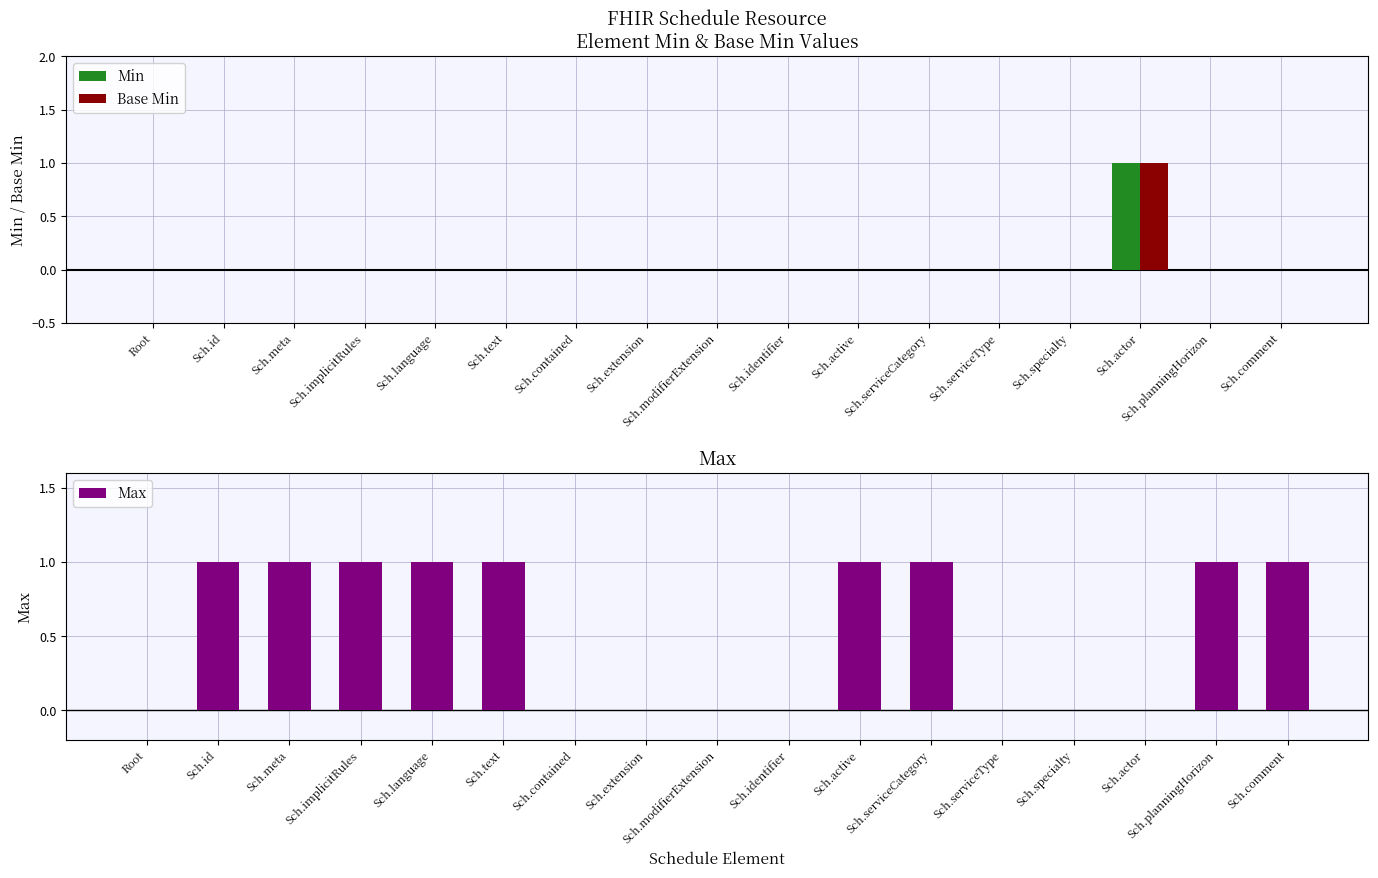

At which category is the sum across all series the highest?

Sch.actor